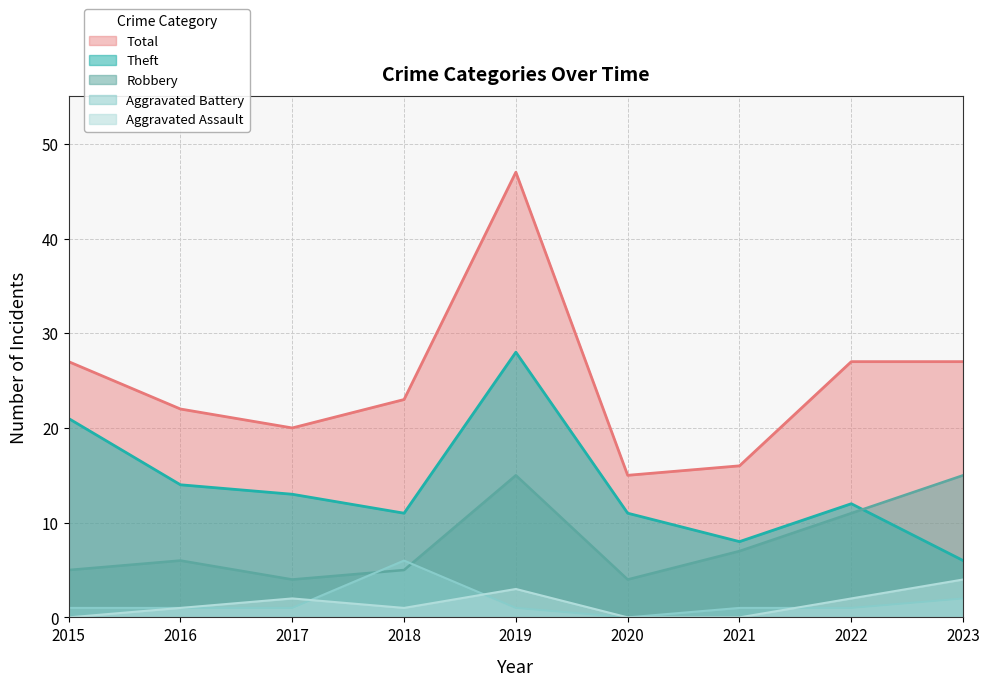

What is the maximum value for Aggravated Assault?

4